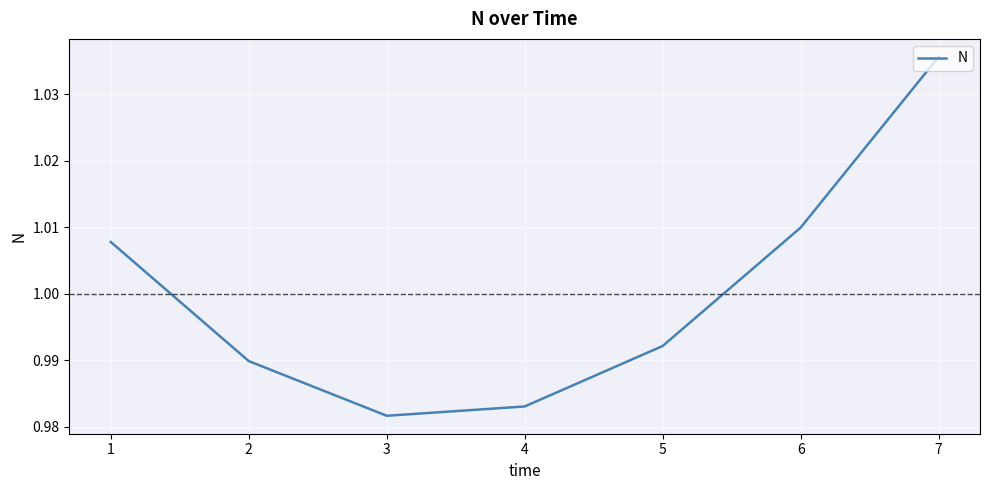

Between 3 and 2, which is larger?

2